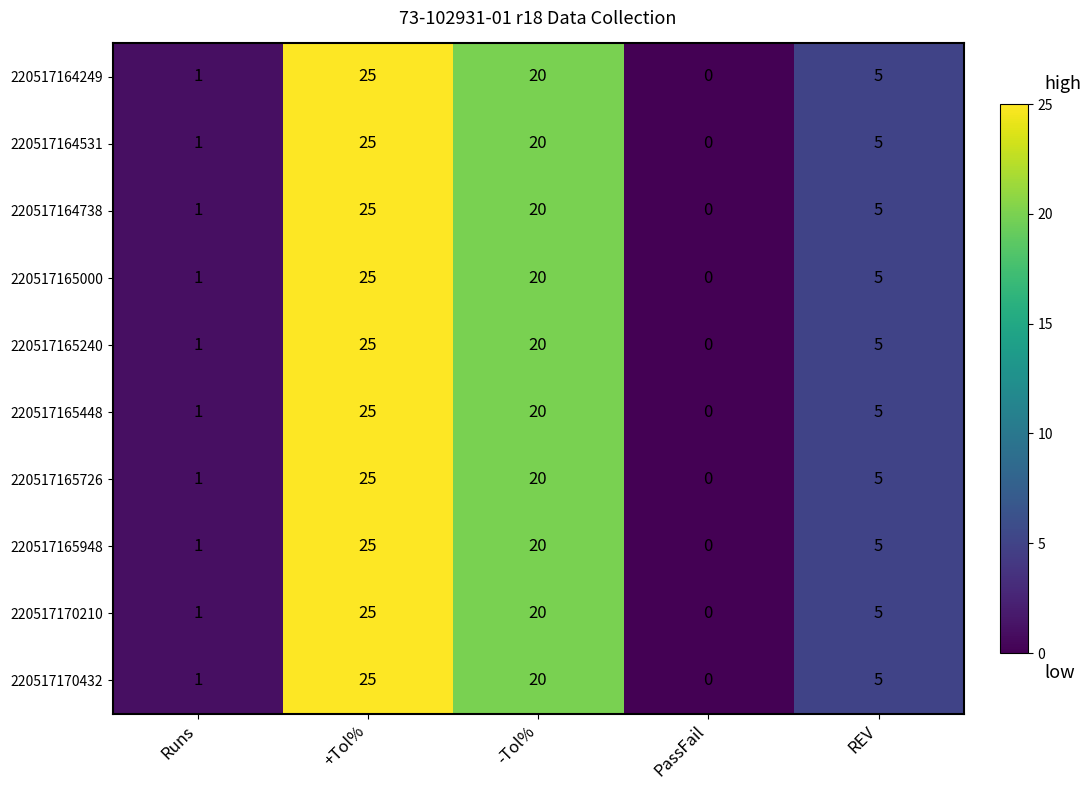

At which label does 220517164249 reach its peak?

+Tol%